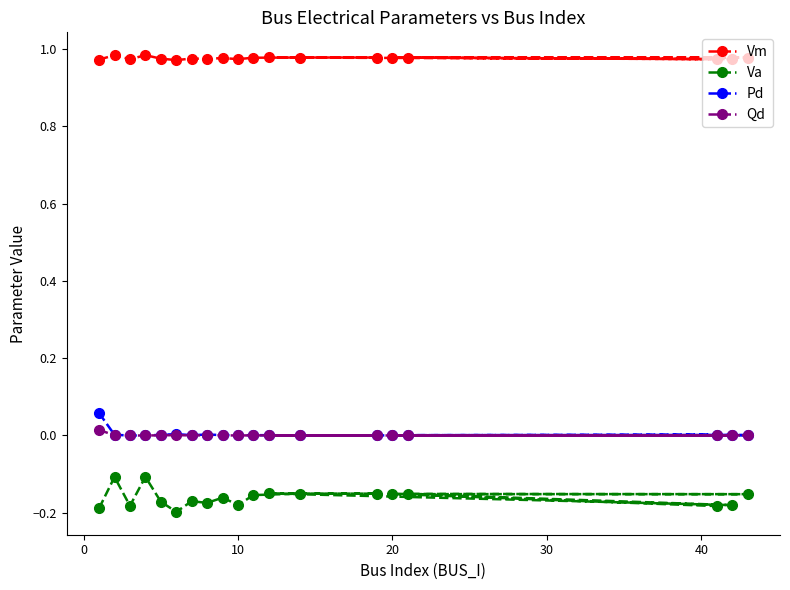

Which series has the largest total across all categories?

Vm